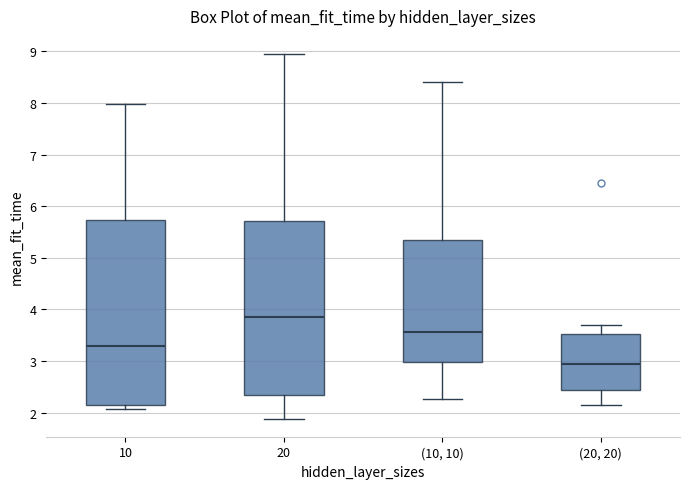

Where does the median line of the box for 10 sit on the y-axis? The values are not printed on the chart, so give them approximately, as read against the axis.

3.3